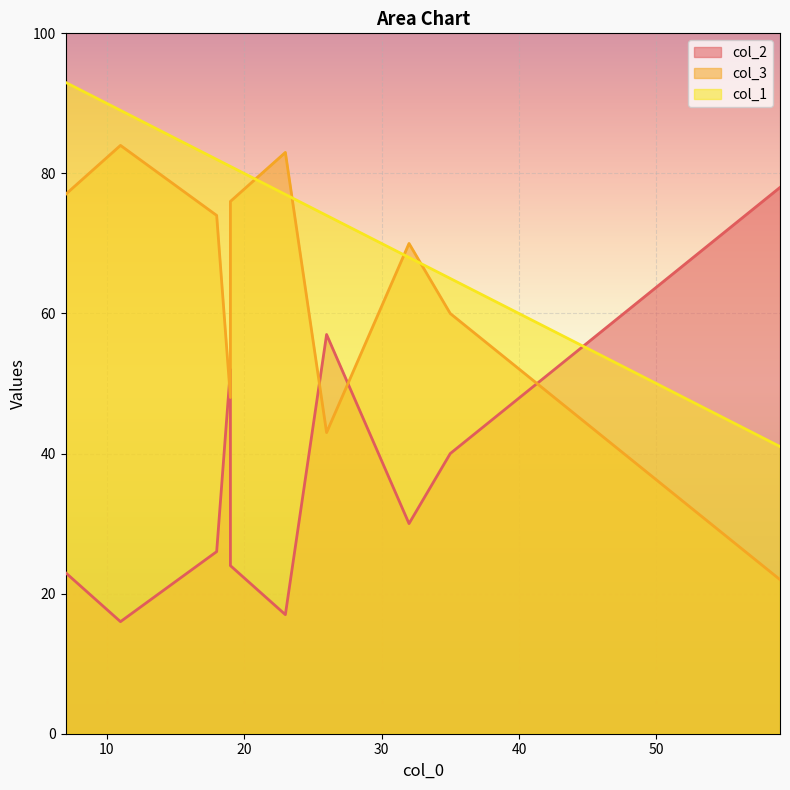

How many lines are shown in the chart?

3